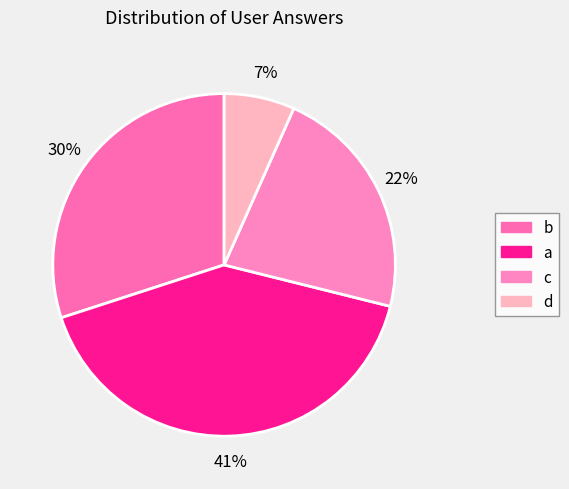

Is it true that a is 41% of the pie?

True